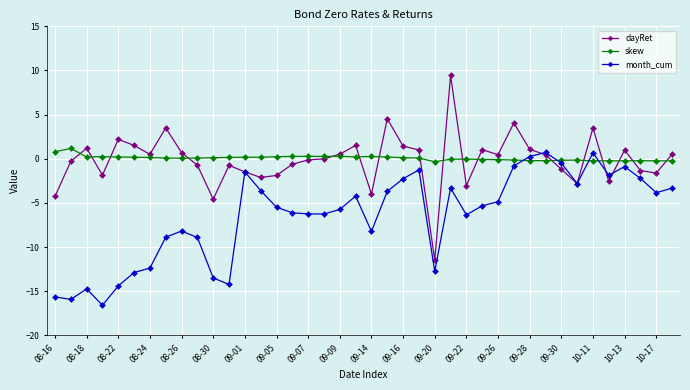

What is the highest value of the dayRet series?

9.4